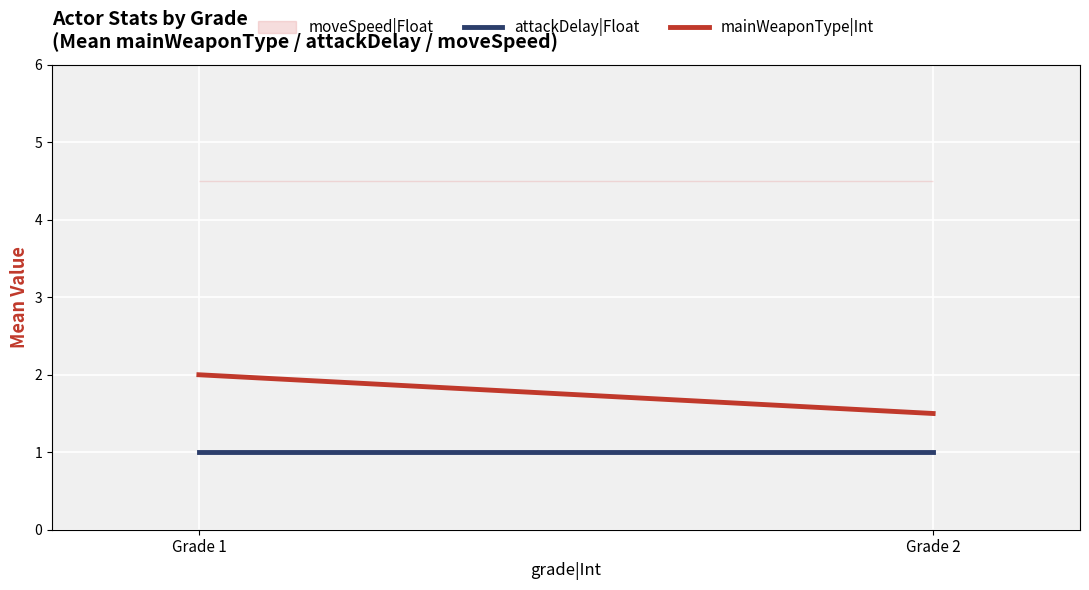

Is it true that attackDelay|Float equals 1.4 at Grade 1?

False